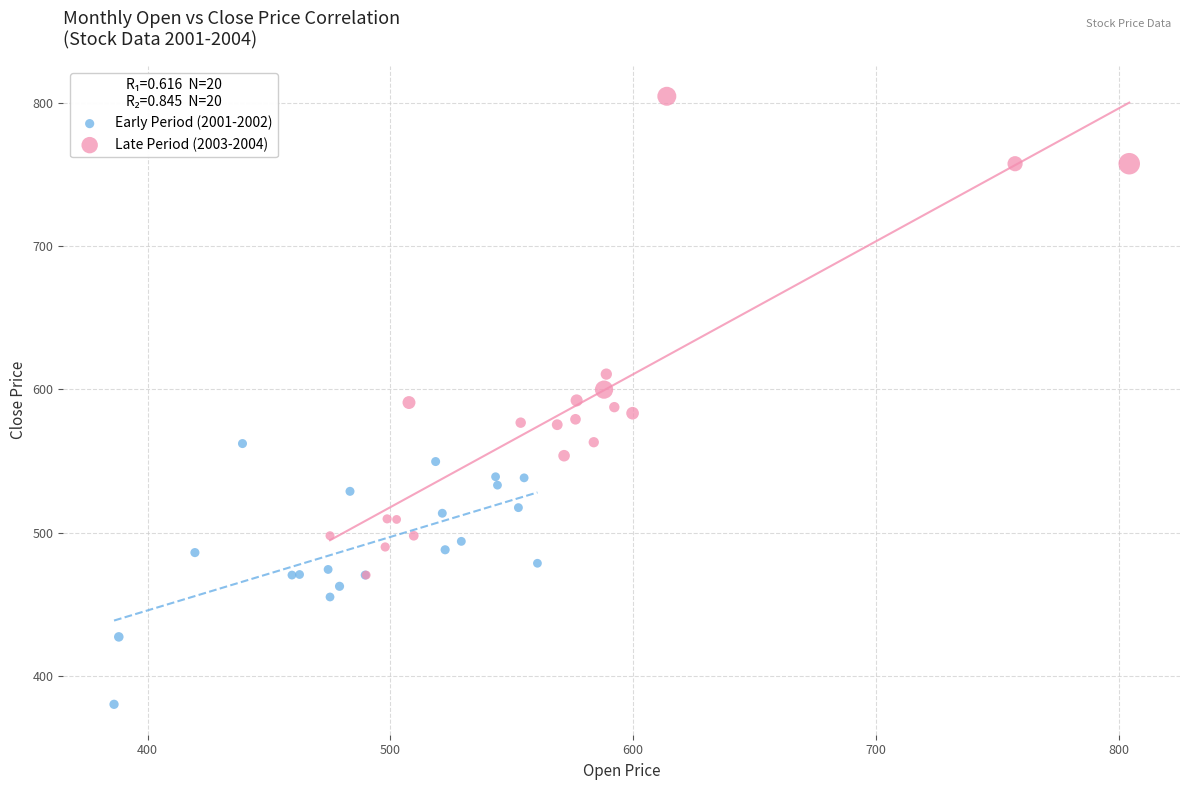

What are all the series names shown in the legend?

Early Period (2001-2002), Late Period (2003-2004)